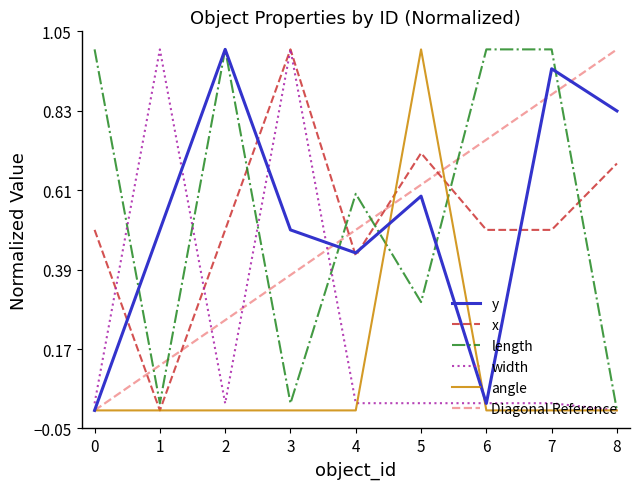

What is the value of the y point at the 3rd from the left?

1.0